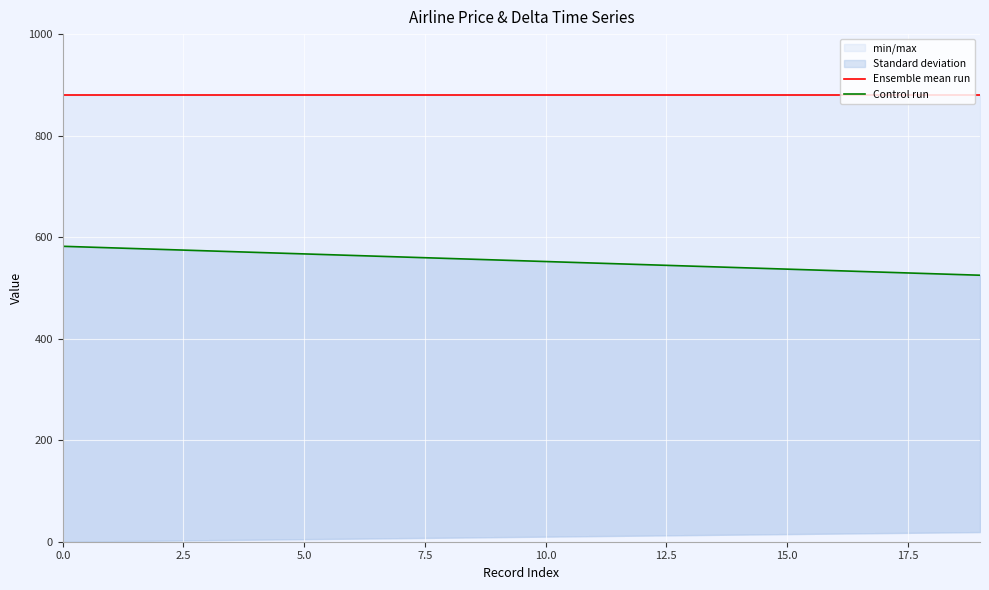

What is the value of the Control run point at the 13th from the left?

546